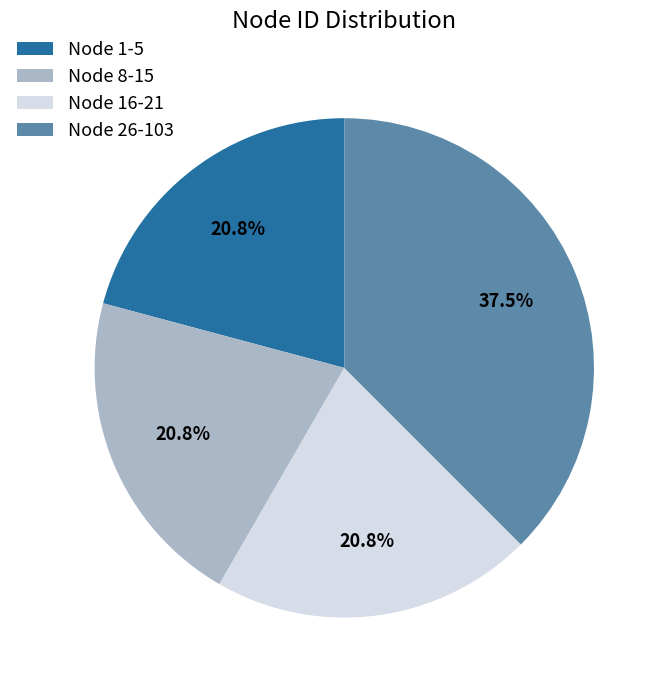

Is Node 1-5 the majority of the pie?

No